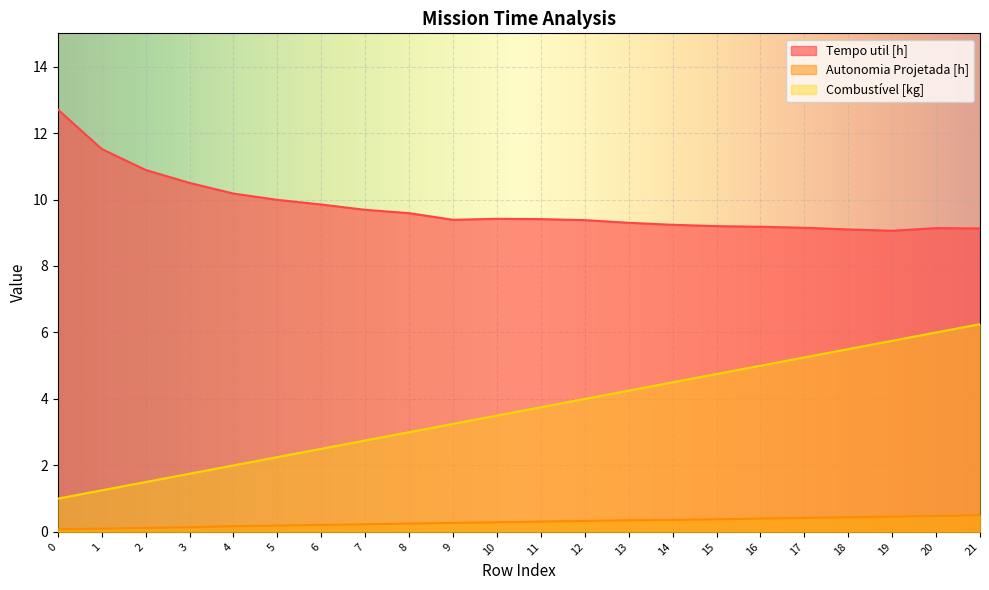

Is it true that Tempo util [h] equals 9.6 at 8?

True